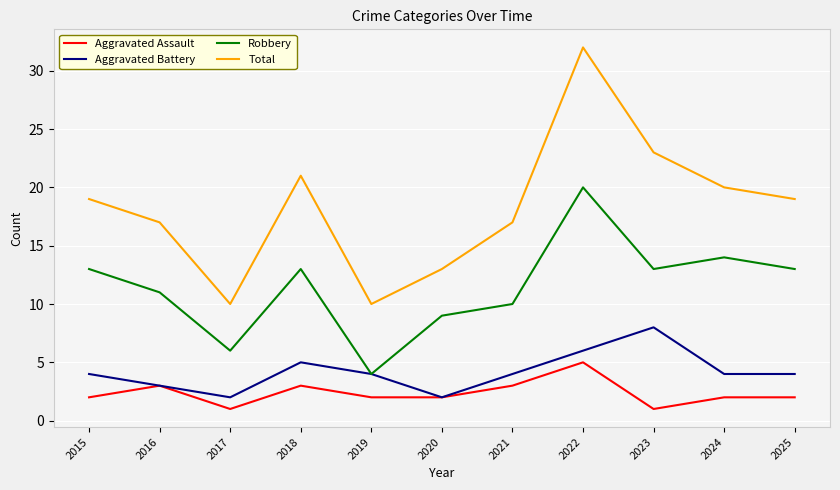

At which label does Total reach its peak?

2022